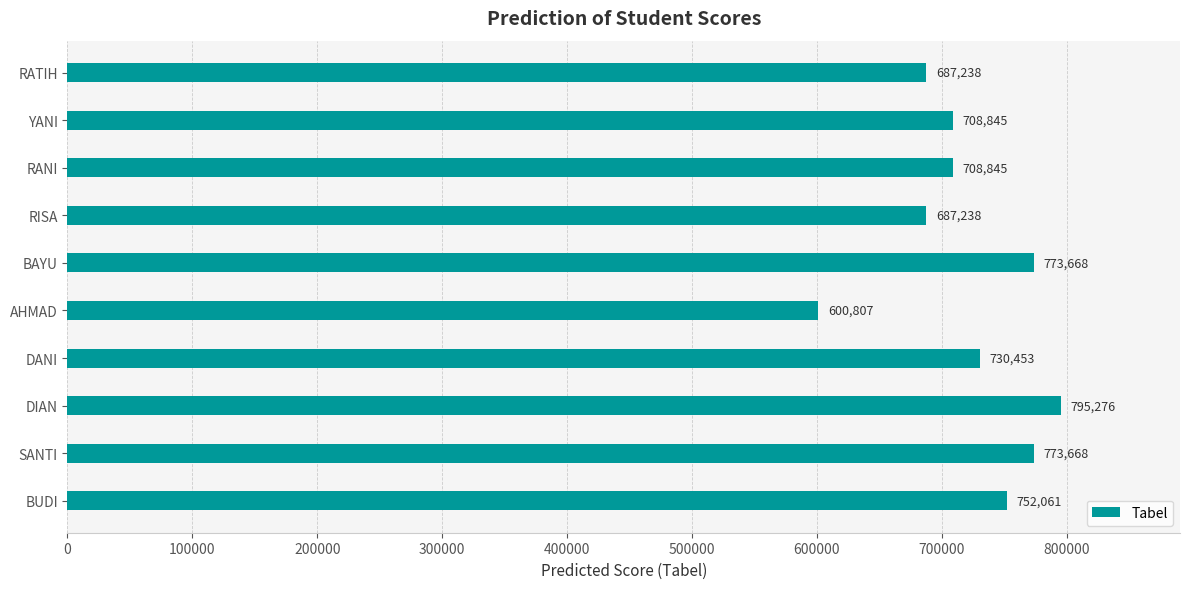

How many values are below 730453?

5